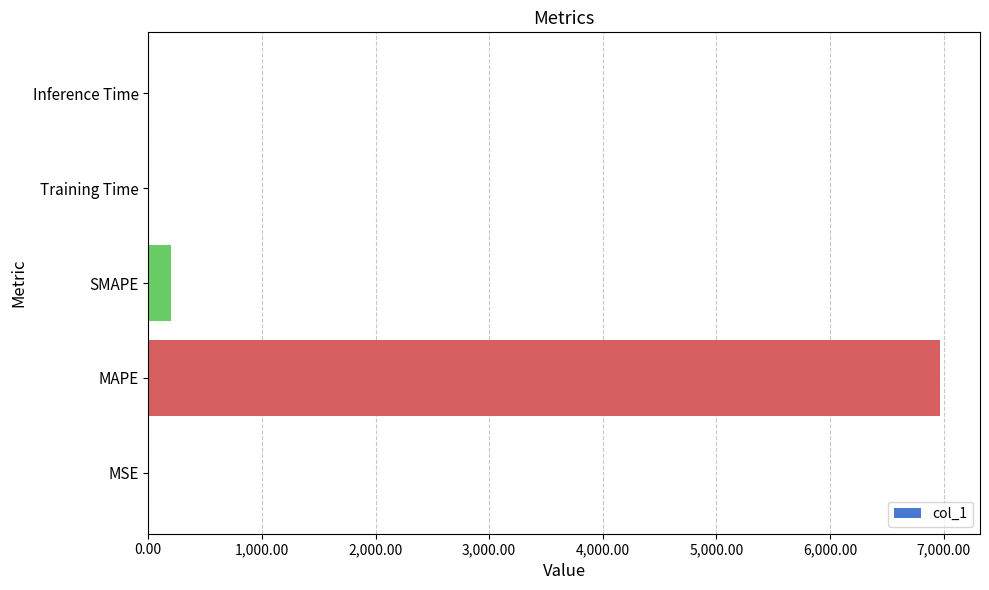

What is the maximum value shown in the chart?

6971.9